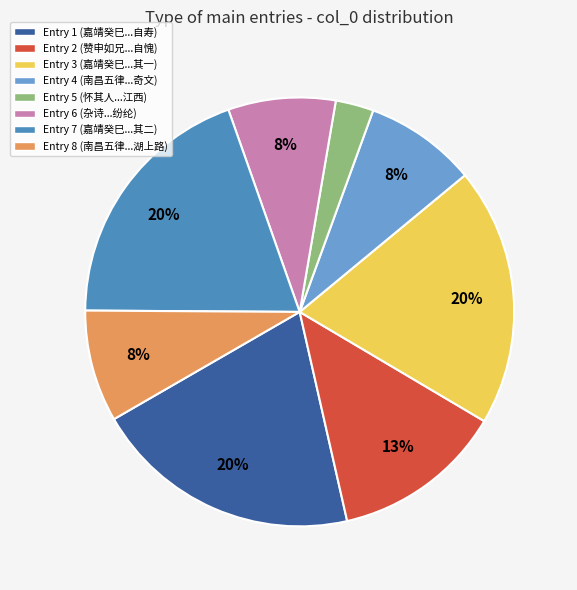

What percentage is the Entry 8 (南昌五律...湖上路) slice, to the nearest percent?

8%